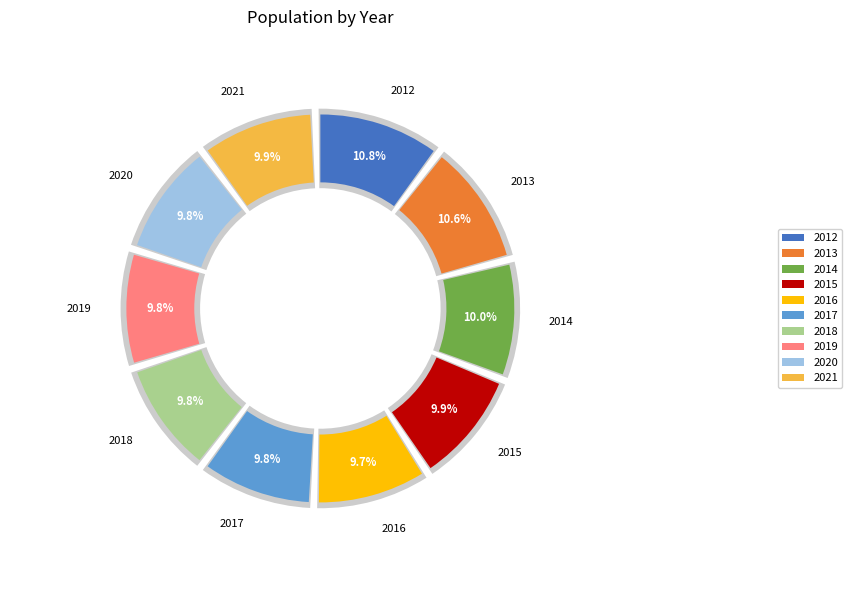

Which category has the smallest portion of the pie?

2016